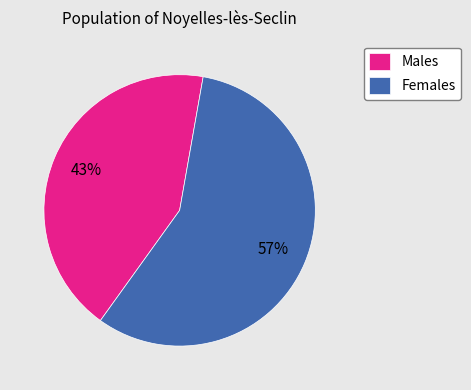

Is there a majority slice in this chart?

Yes